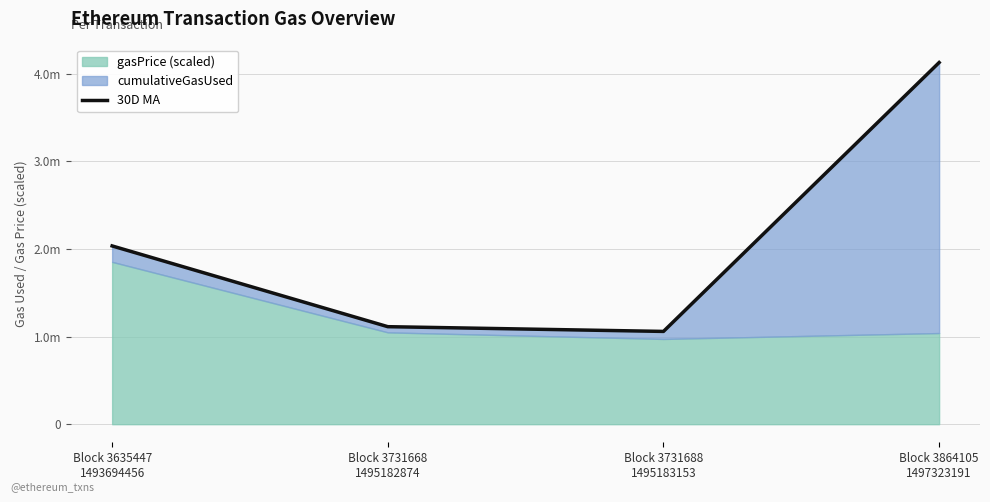

Reading left to right, what are all the values shown in this chart?

Block 3635447
1493694456=2035036.8	Block 3731668
1495182874=1113250.1	Block 3731688
1495183153=1059079.2	Block 3864105
1497323191=4128699.9